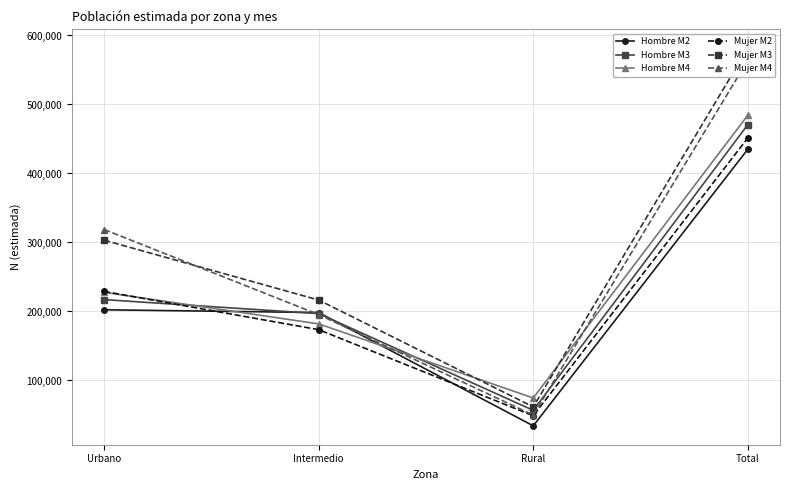

Read the Hombre M3 value at Rural, to the nearest 10.

56700